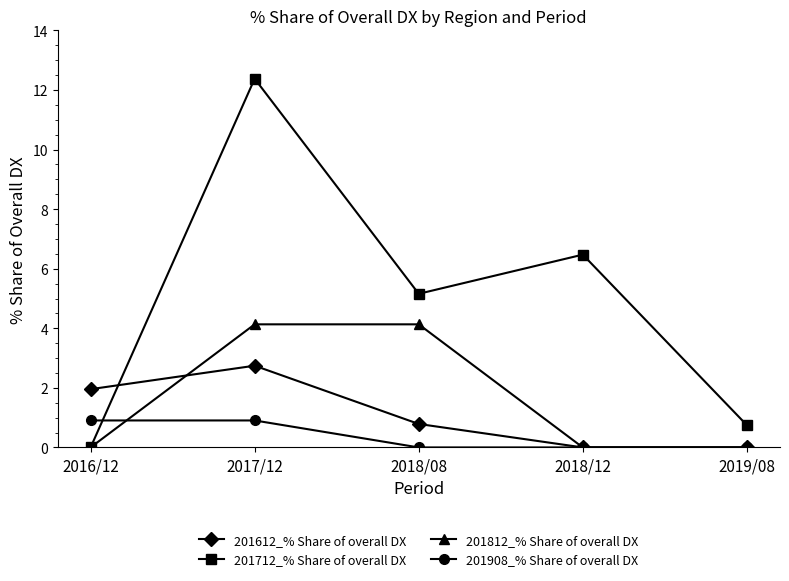

What is the difference between the second highest and minimum values in the 201612_% Share of overall DX series?

2.0